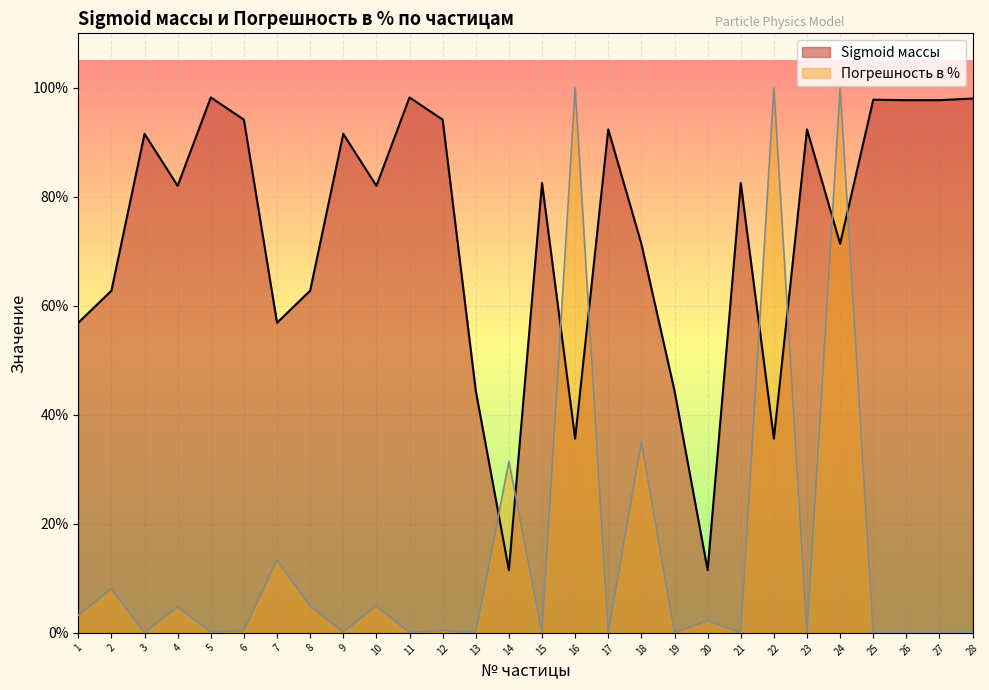

What are all the series names shown in the legend?

Sigmoid массы, Погрешность в %